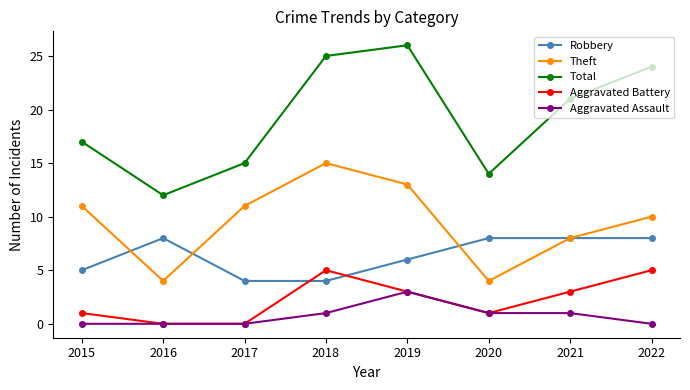

What is the difference between the highest and lowest values at 2019?

23